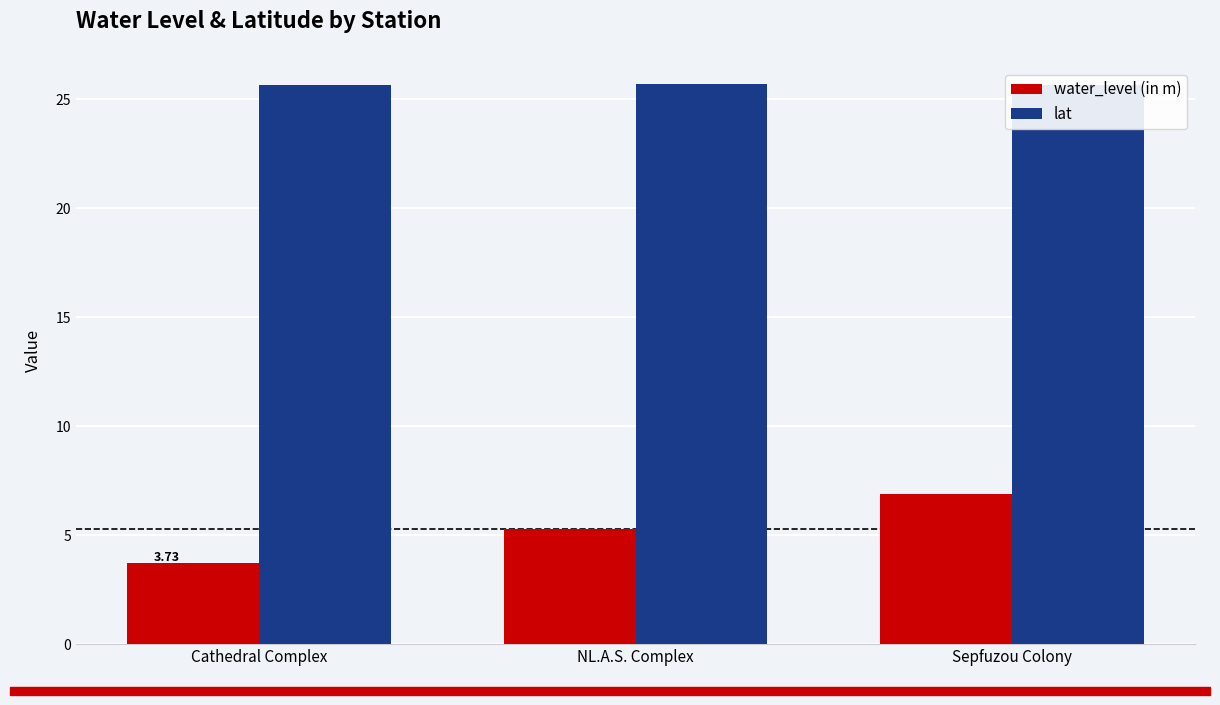

What is the label of the 1st bar from the right?

Sepfuzou Colony